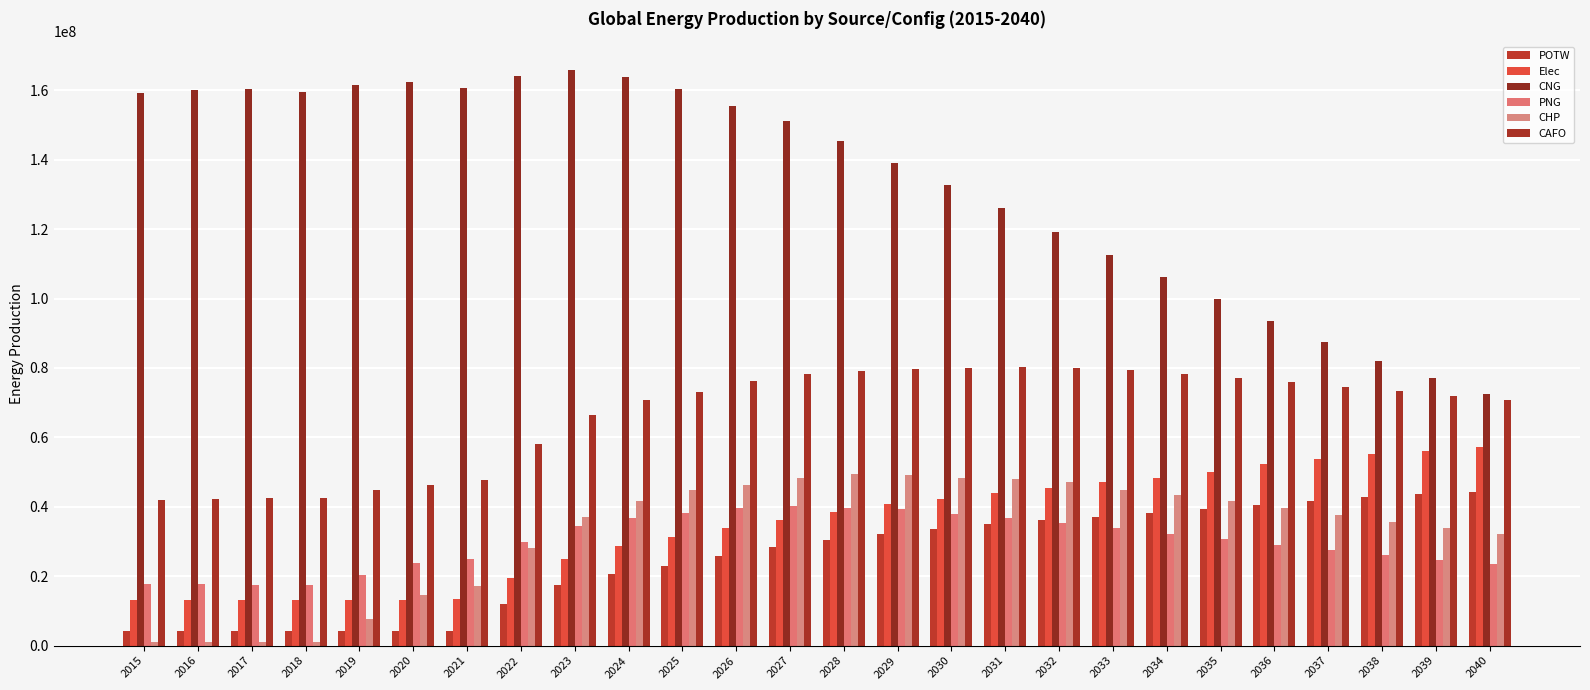

Is it true that CAFO equals 22554100.5 at 2021?

False